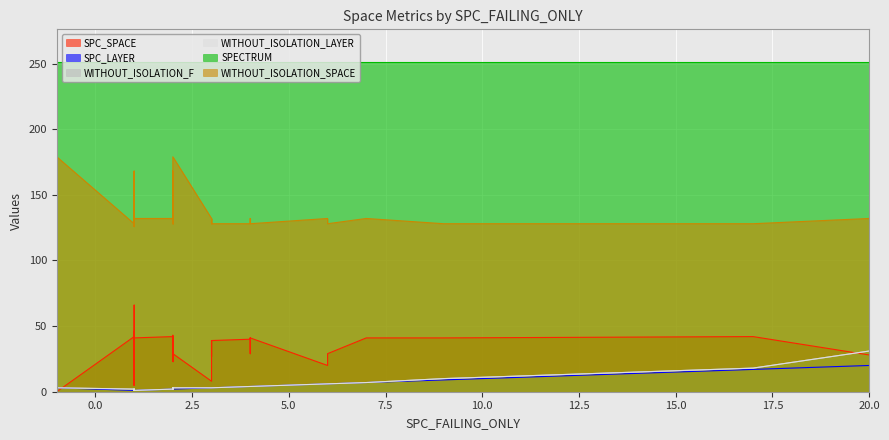

Which has a higher value, 24 or 8?

8